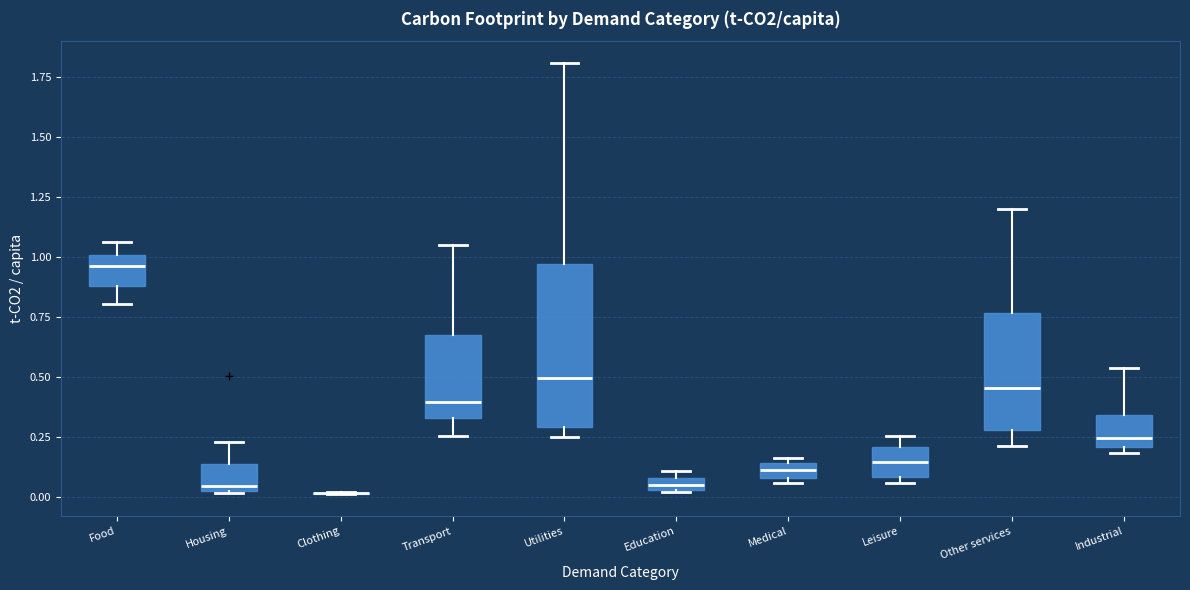

Which box is the tallest, from its lower edge to its upper edge?

Utilities